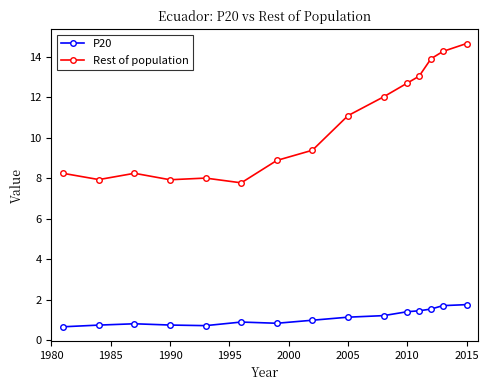

What is the difference between the maximum and minimum values in the Rest of population series?

6.9